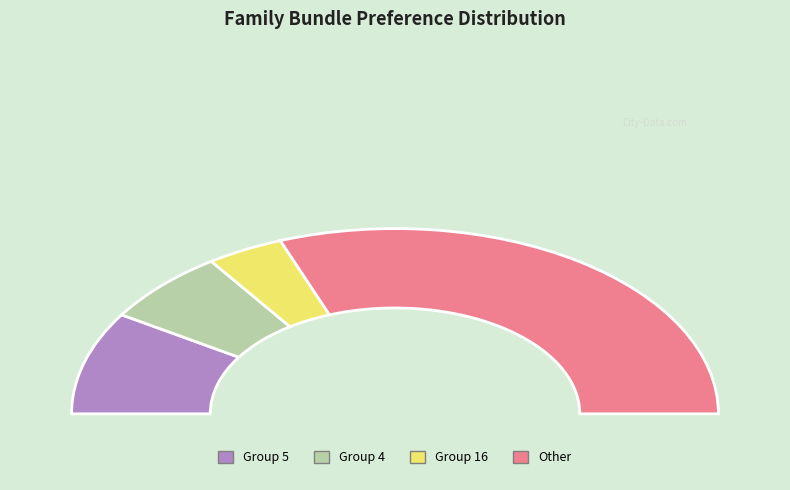

True or false: Group 9 accounts for 1% of the total.

False